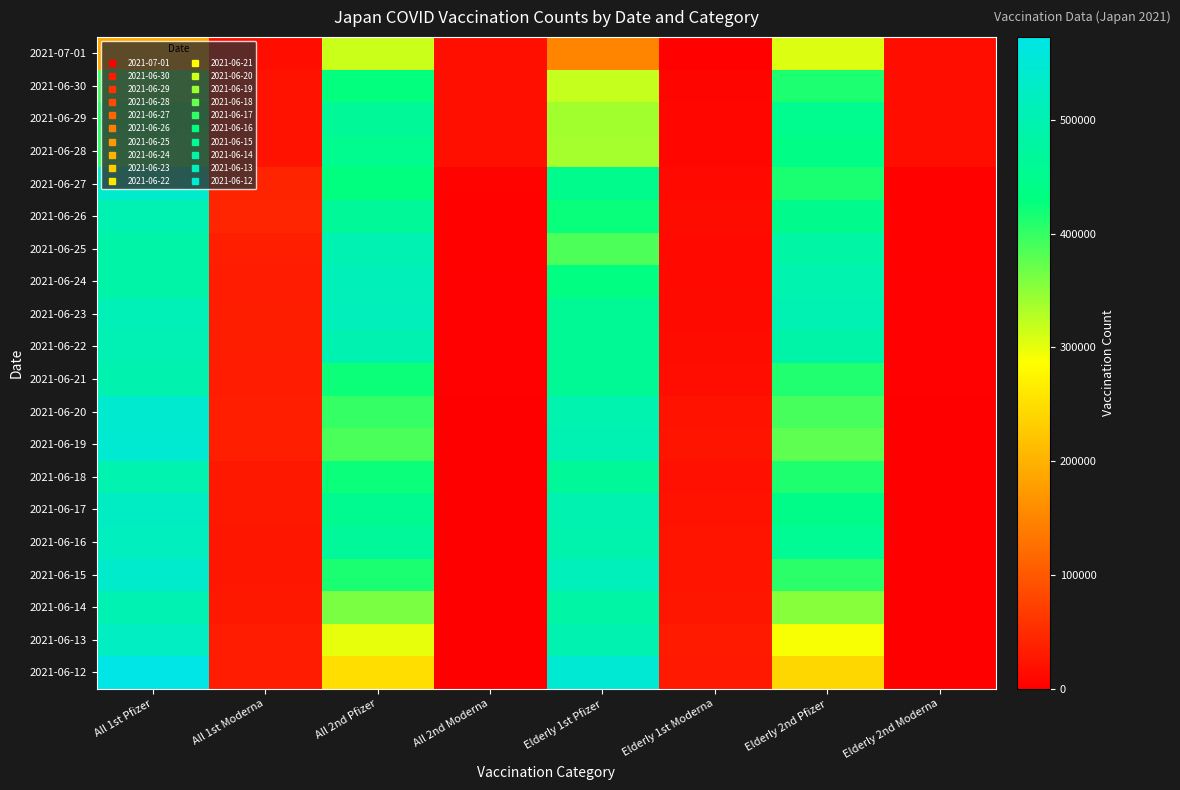

Which series changed the most between All 1st Pfizer and All 2nd Pfizer?

2021-06-12